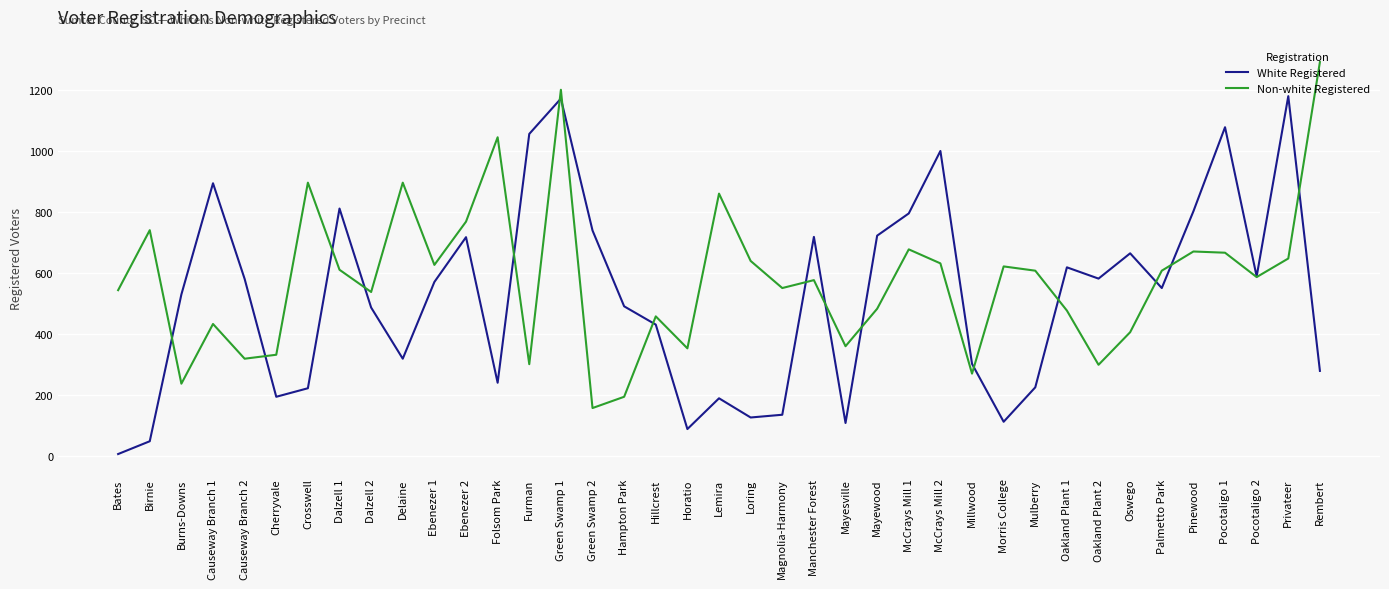

The Non-white Registered series shows 1293 at Rembert. True or false?

True